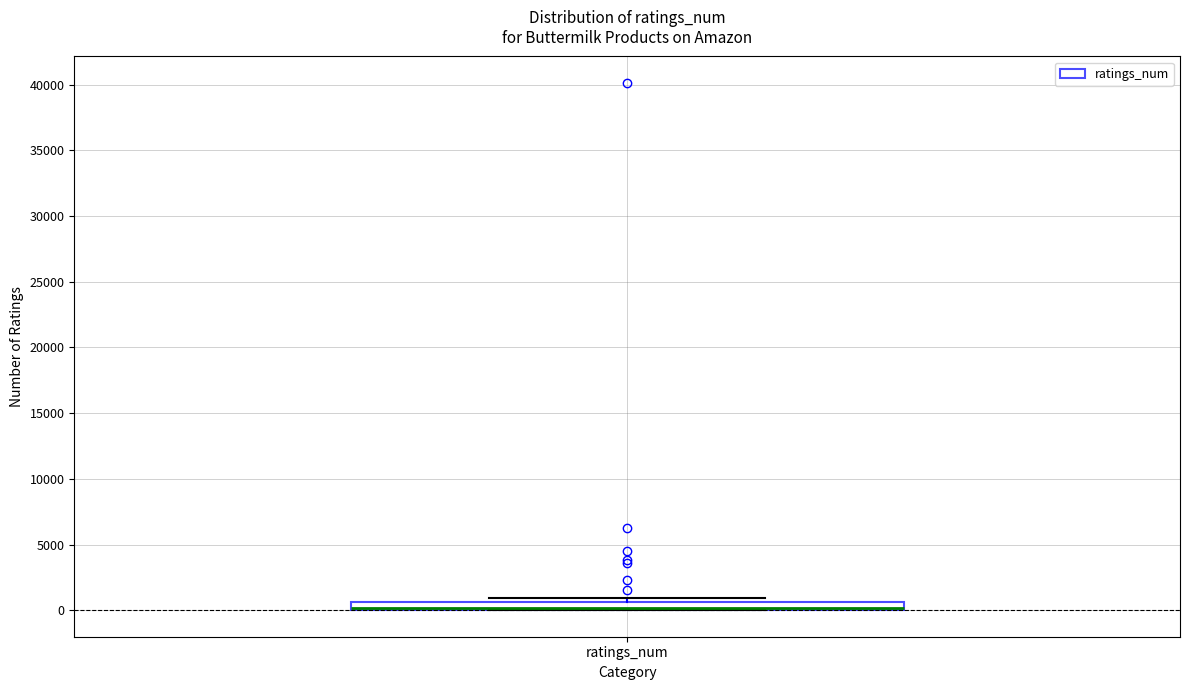

Where is the upper edge of the box for ratings_num on the y-axis? The values are not printed on the chart, so give them approximately, as read against the axis.

500